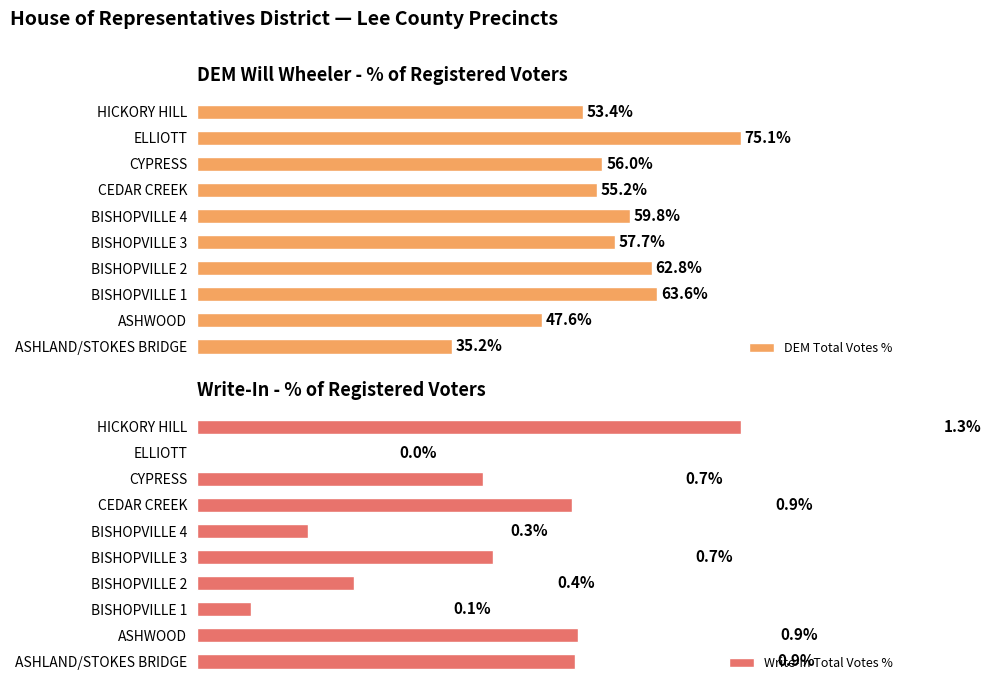

What are all the series names shown in the legend?

DEM Total Votes %, Write-In Total Votes %